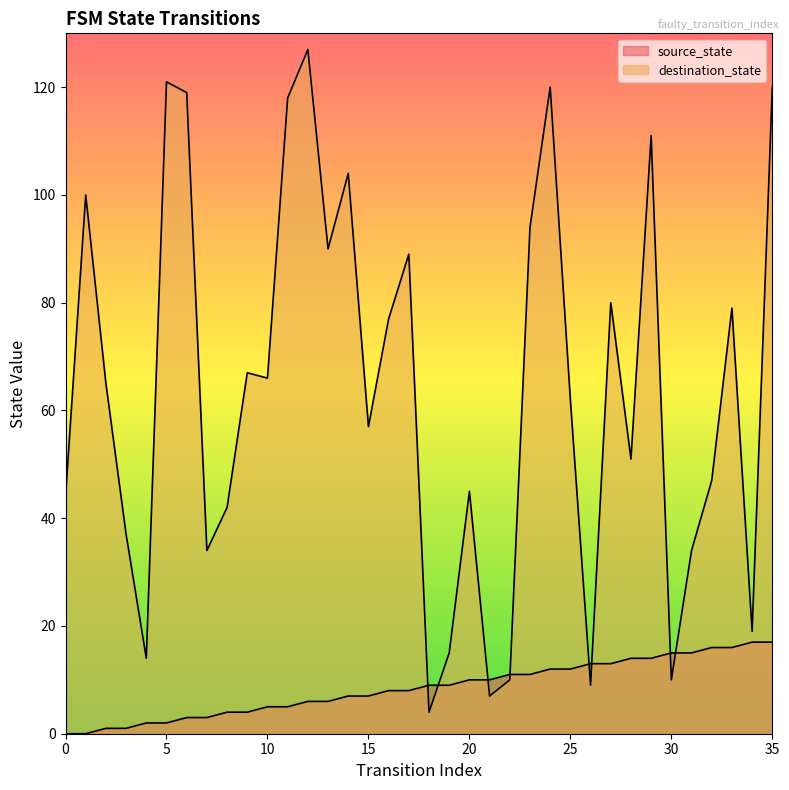

What is the total value across all series at 20?

55